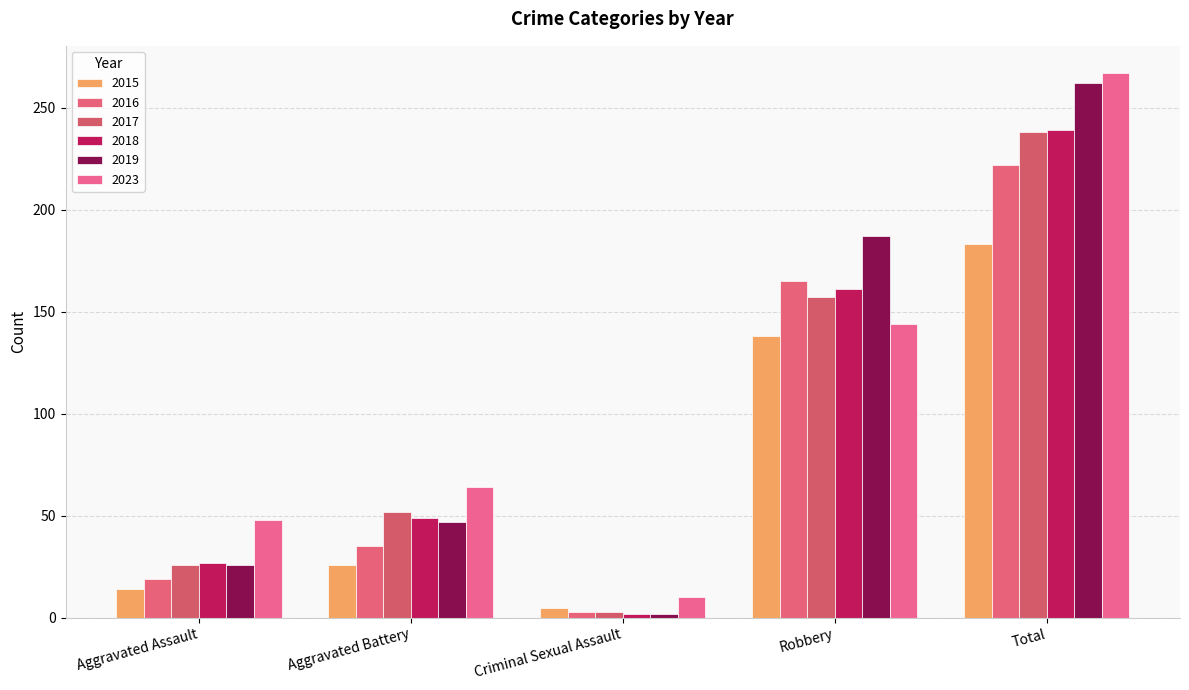

What is the total value across all series at Aggravated Battery?

273